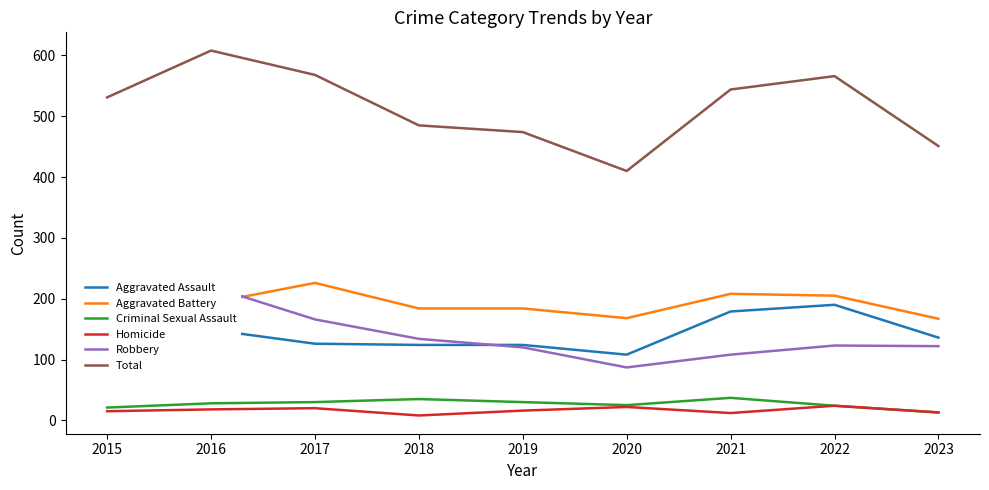

True or false: Criminal Sexual Assault has more than 1 interior local peaks.

True